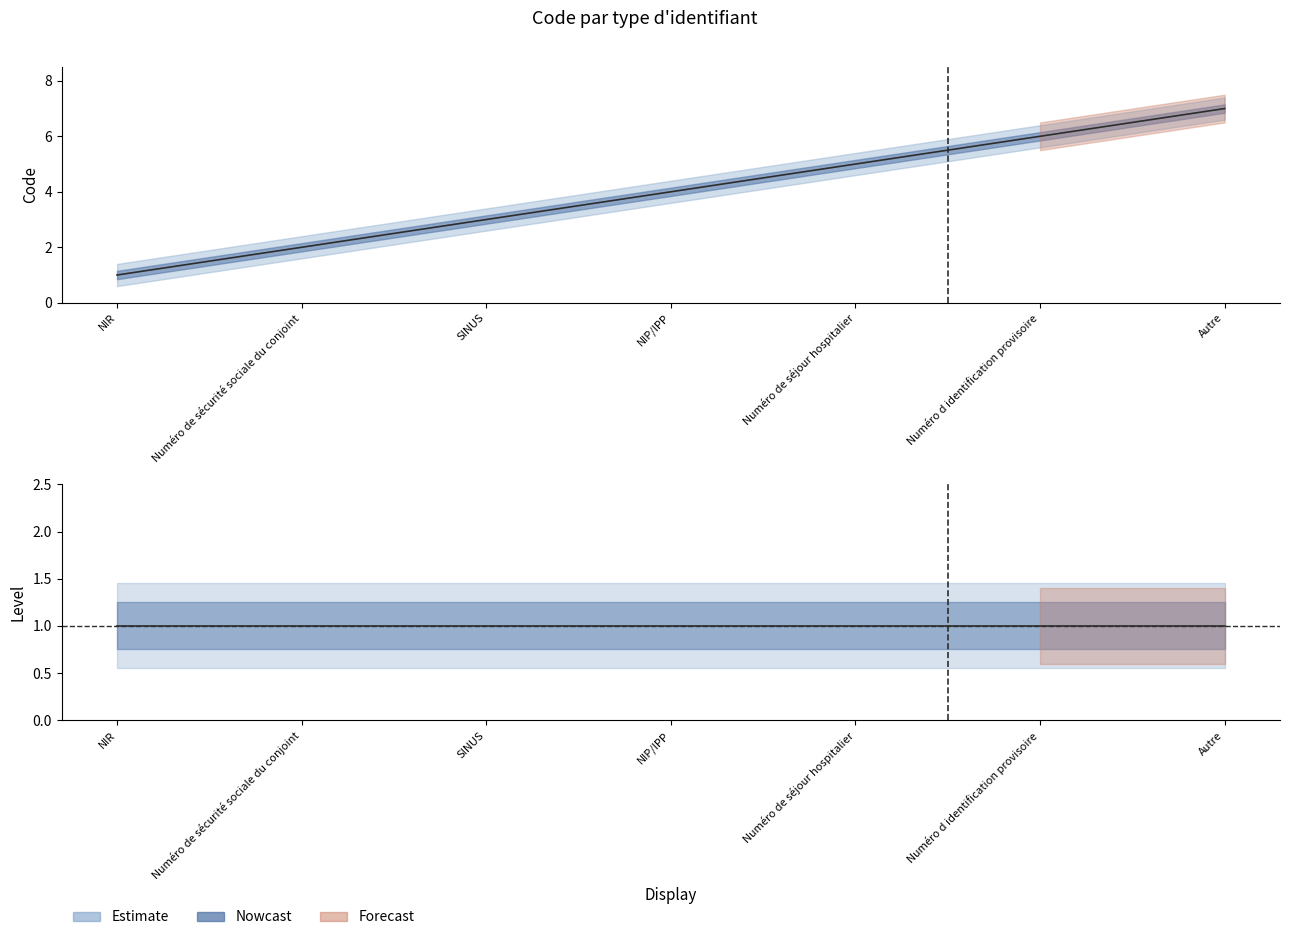

Reading left to right, extract all data points from this chart.

NIR=1	Numéro de sécurité sociale du conjoint=2	SINUS=3	NIP/IPP=4	Numéro de séjour hospitalier=5	Numéro d identification provisoire=6	Autre=7